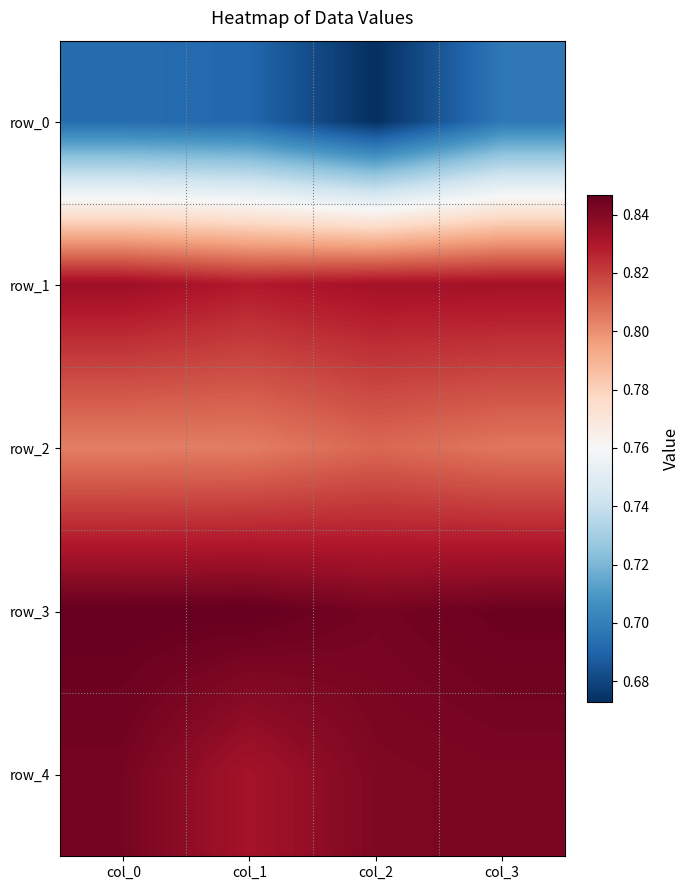

At how many categories does at least one series exceed 0?

4